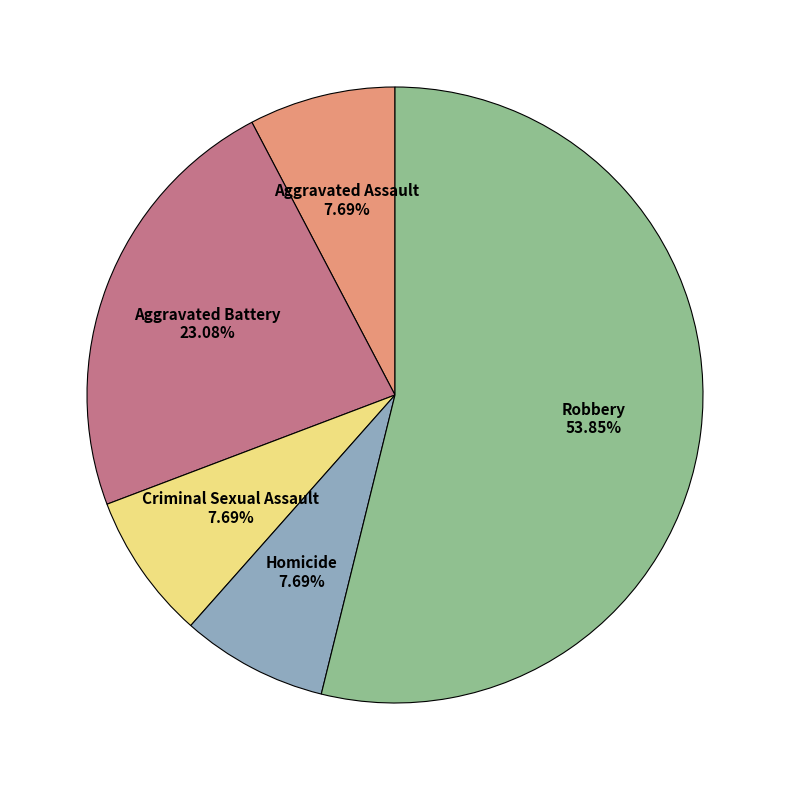

Which slice is the largest?

Robbery